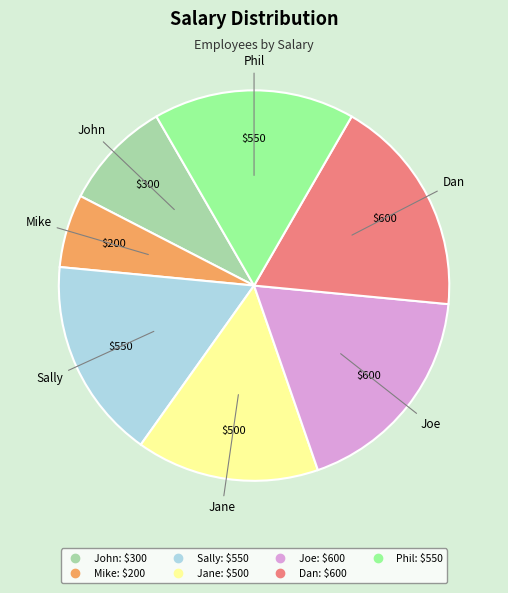

Which category has the smallest portion of the pie?

Mike